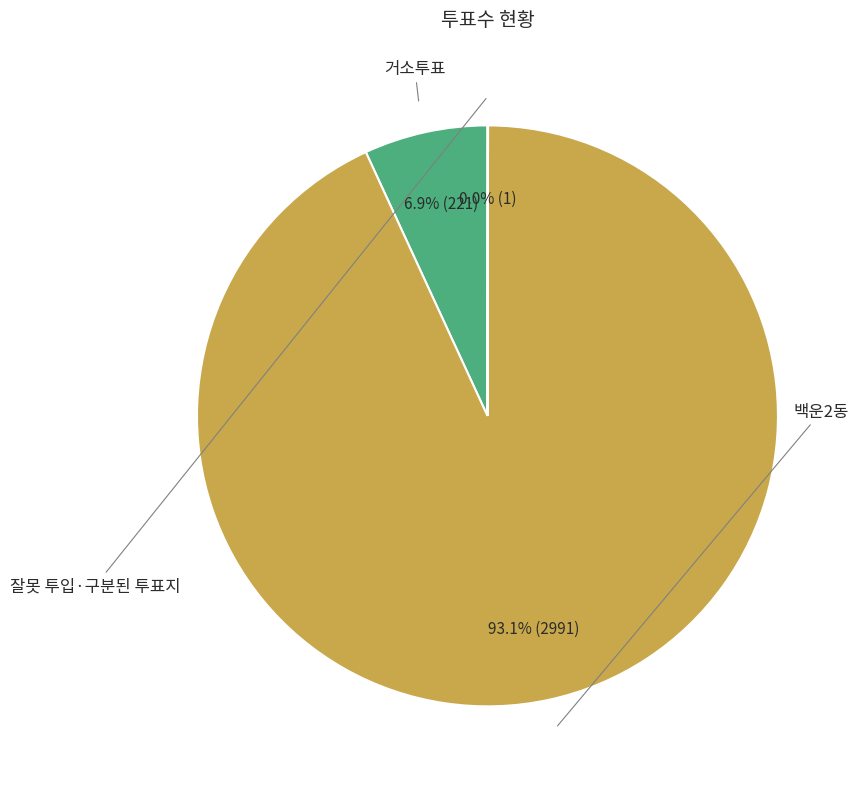

Does any single category account for the majority?

Yes